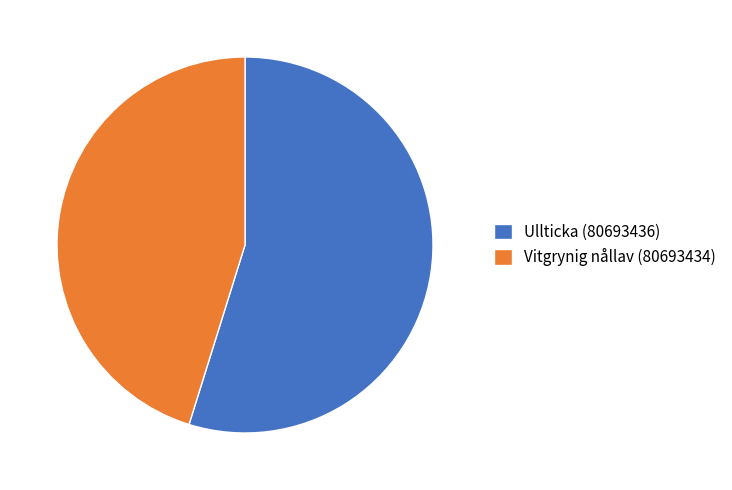

What is the majority slice?

Ullticka (80693436)